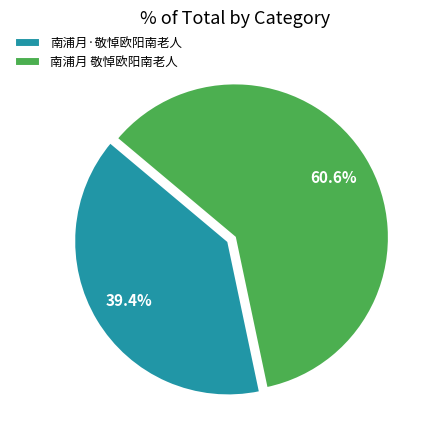

How many segments does this pie chart have?

2